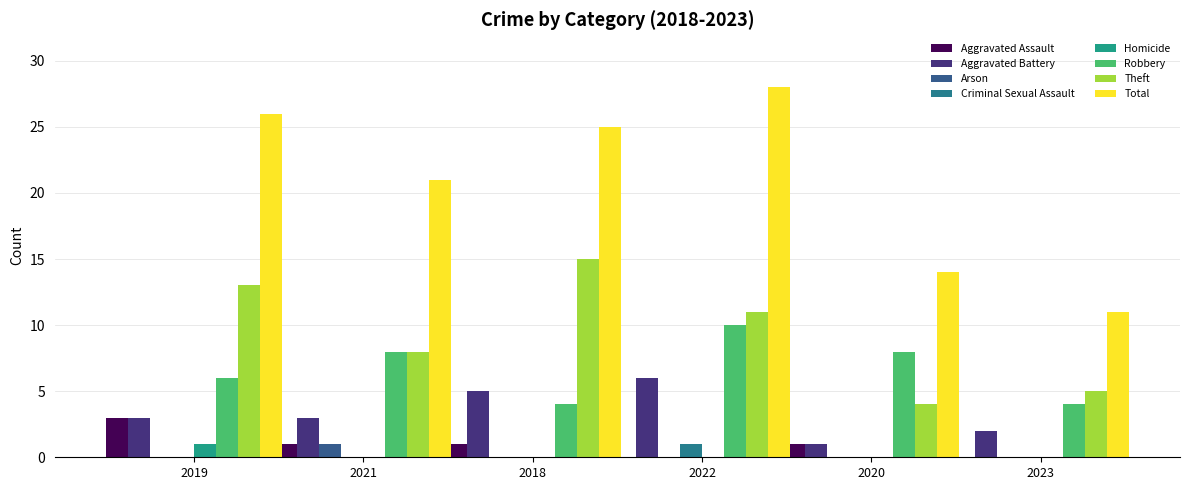

Count the number of data series in this chart.

8